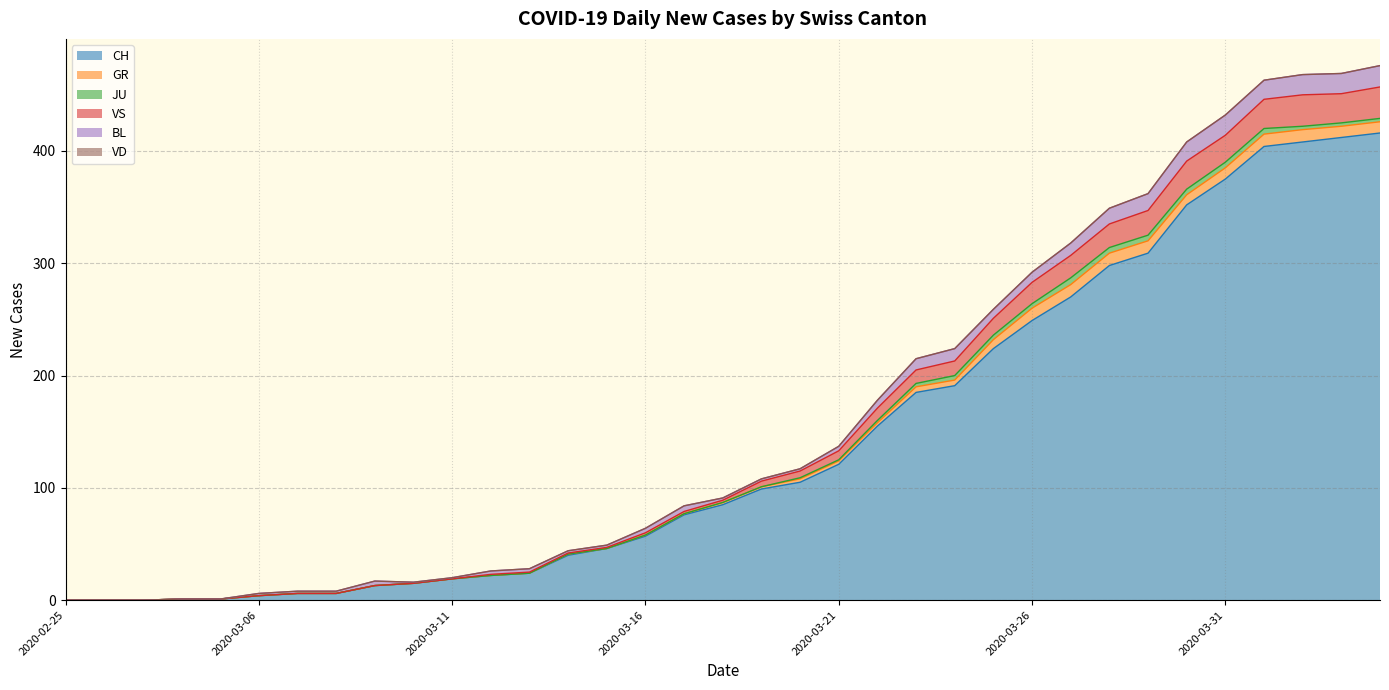

Is it true that VS equals 11 at 2020-03-28?

False